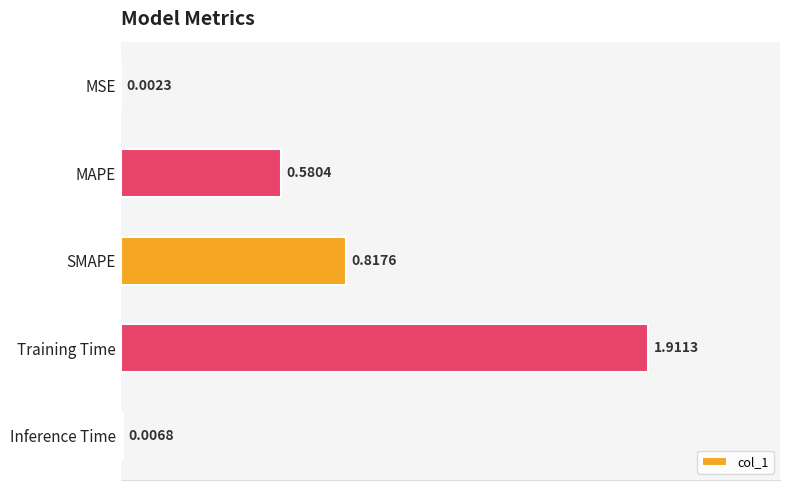

Are the bars horizontal?

Yes